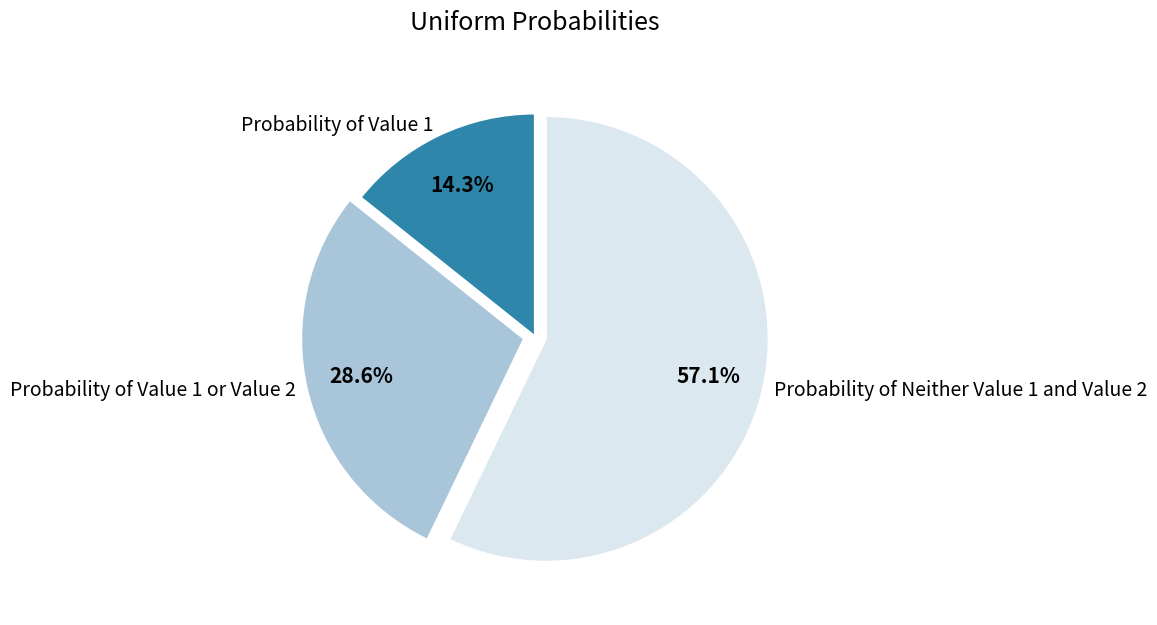

To the nearest percent, what is the average slice percentage?

33%